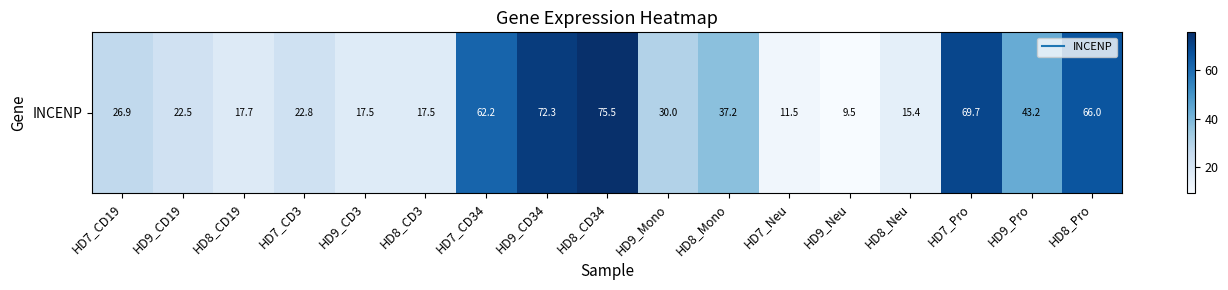

List the labels in order of value, smallest first.

HD9_Neu, HD7_Neu, HD8_Neu, HD9_CD3, HD8_CD3, HD8_CD19, HD9_CD19, HD7_CD3, HD7_CD19, HD9_Mono, HD8_Mono, HD9_Pro, HD7_CD34, HD8_Pro, HD7_Pro, HD9_CD34, HD8_CD34